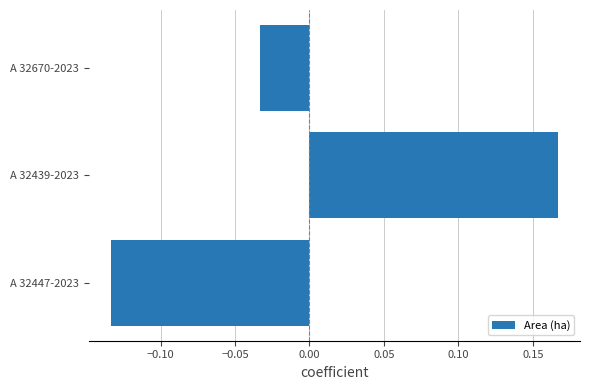

Which label corresponds to the largest value in the chart?

A 32439-2023